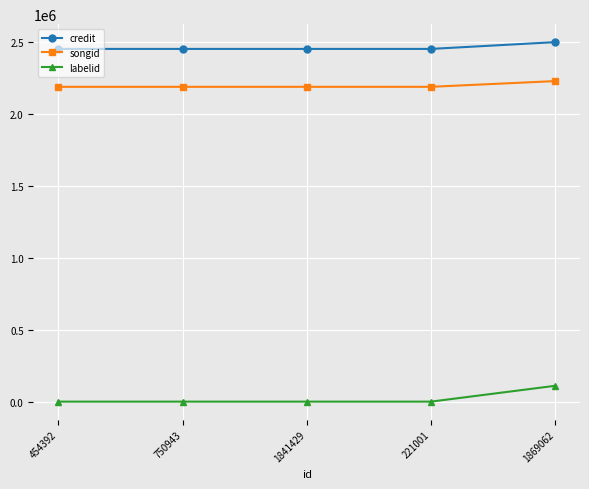

What is the difference between the credit values at 1841429 and 454392?

2